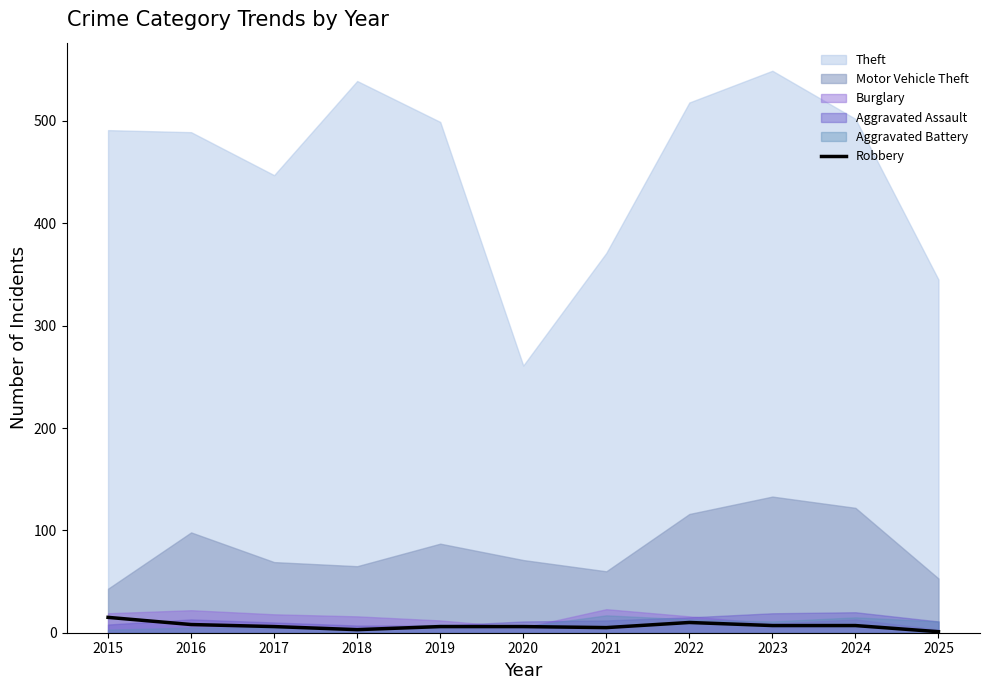

The chart shows a value of 3 at 2018. True or false?

True